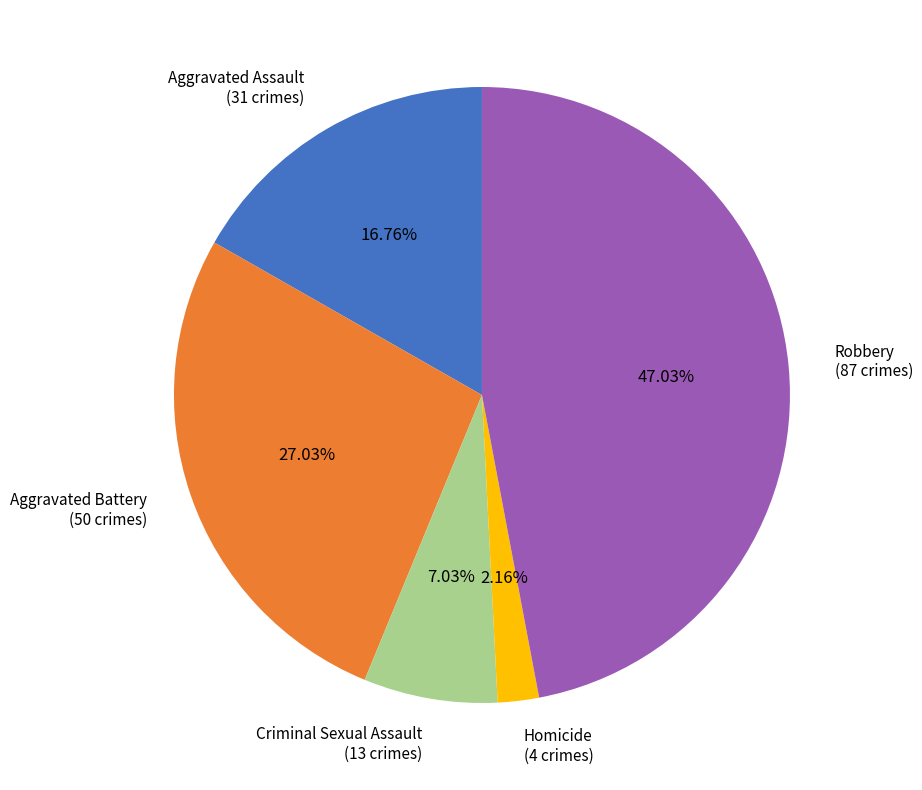

Does any single category account for the majority?

No